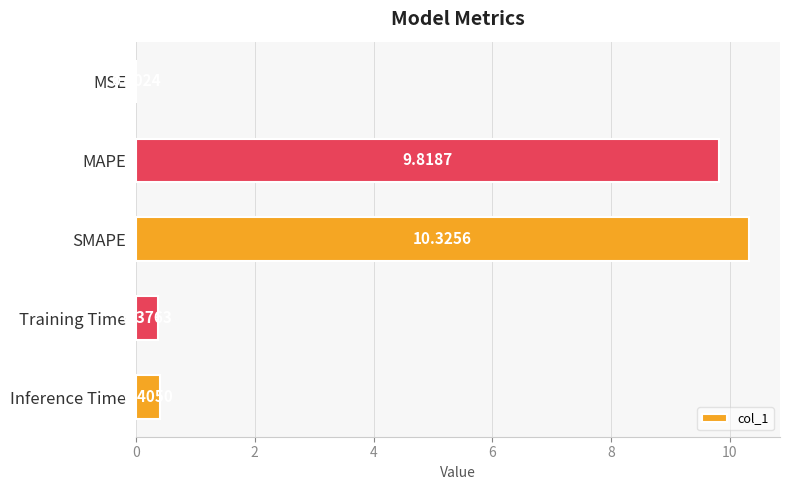

Which category has the highest value across all series?

SMAPE